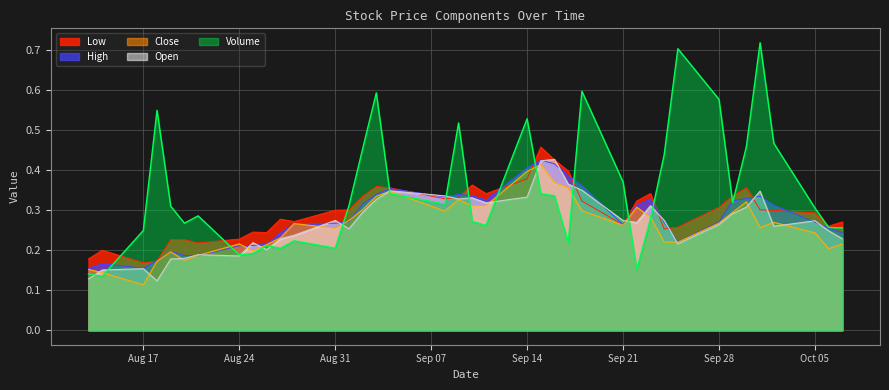

Which series has the widest spread of values?

Volume